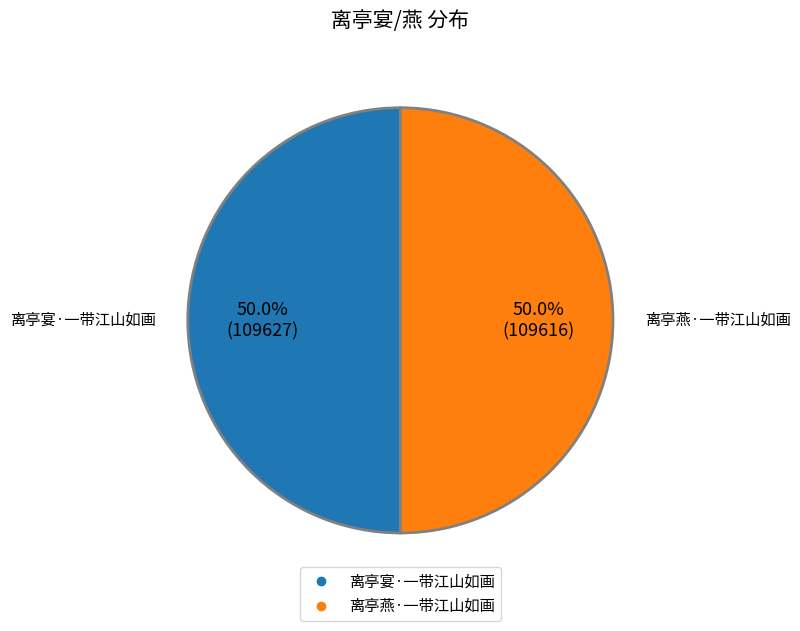

To the nearest percent, what percentage of the pie is 离亭宴·一带江山如画?

50%